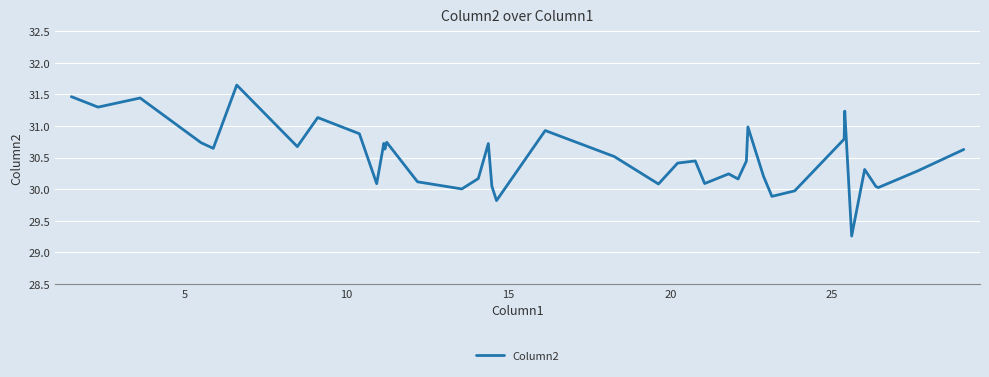

What is the difference between the maximum and minimum values?

2.4